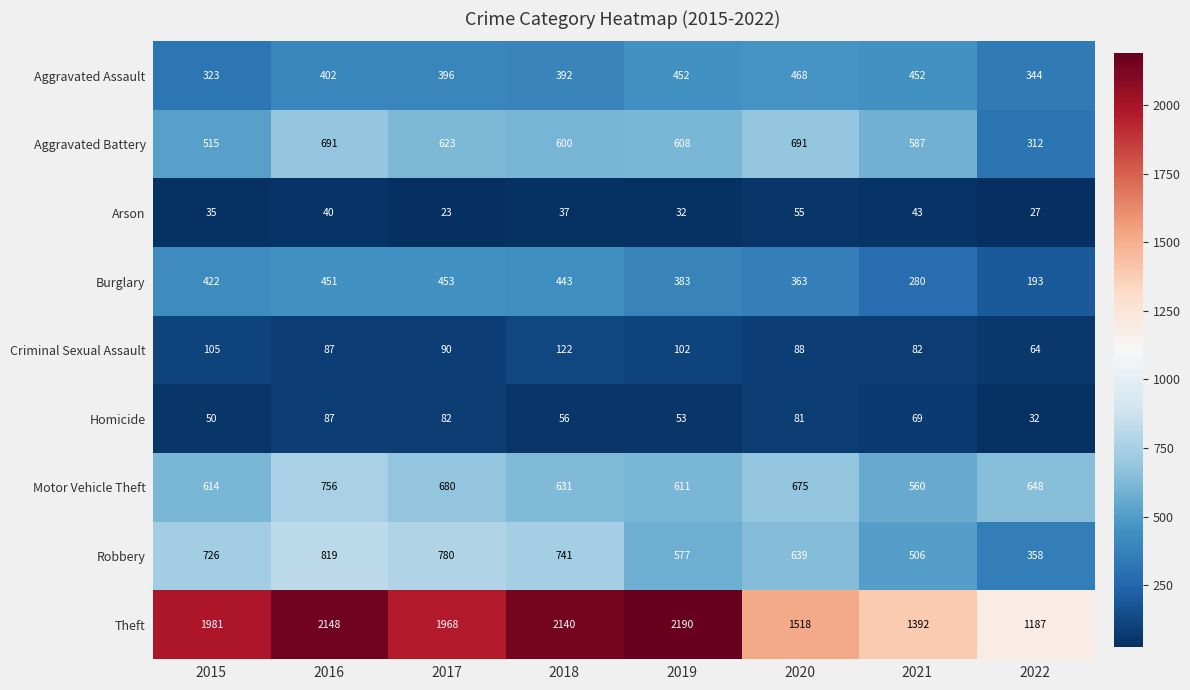

The Theft series shows 2190 at 2019. True or false?

True